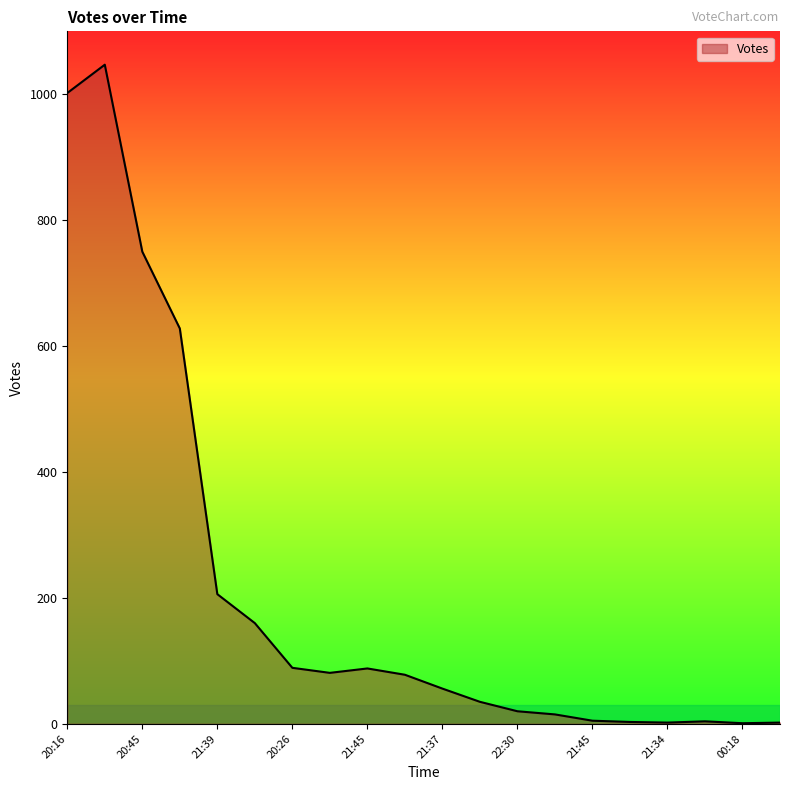

What is the maximum value shown in the chart?

1047